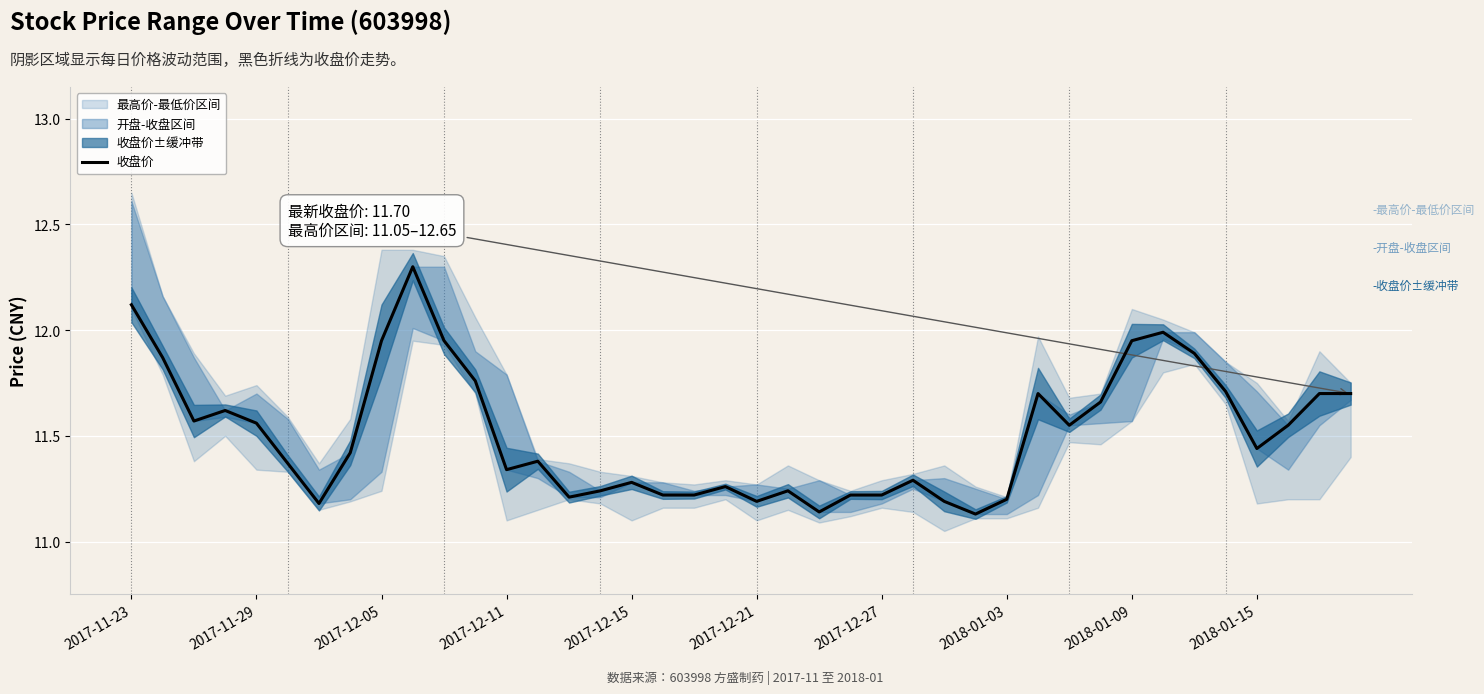

What is the difference between the maximum and minimum values?

1.2